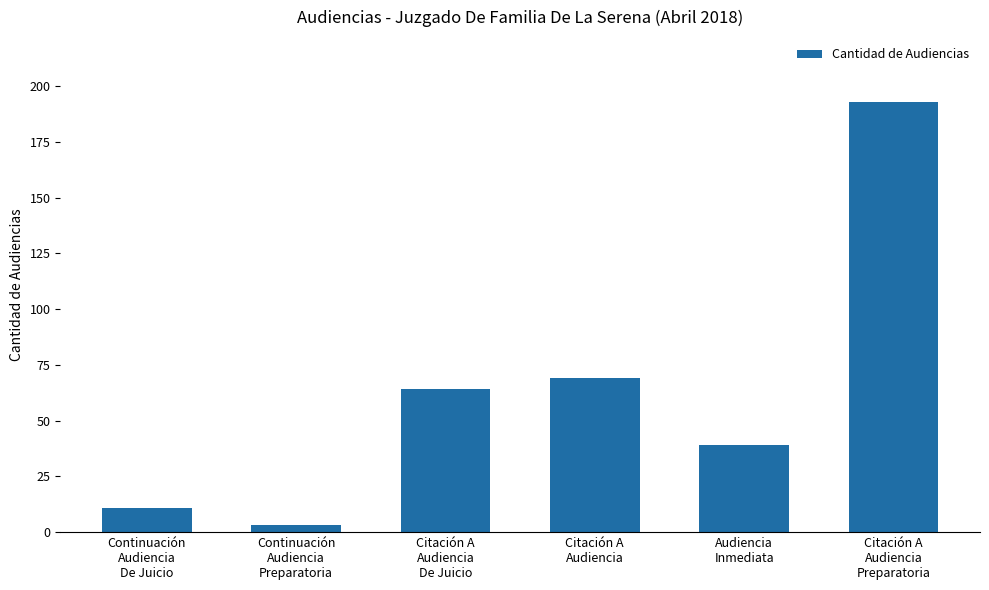

Which has a higher value, Citación A
Audiencia or Continuación
Audiencia
De Juicio?

Citación A
Audiencia